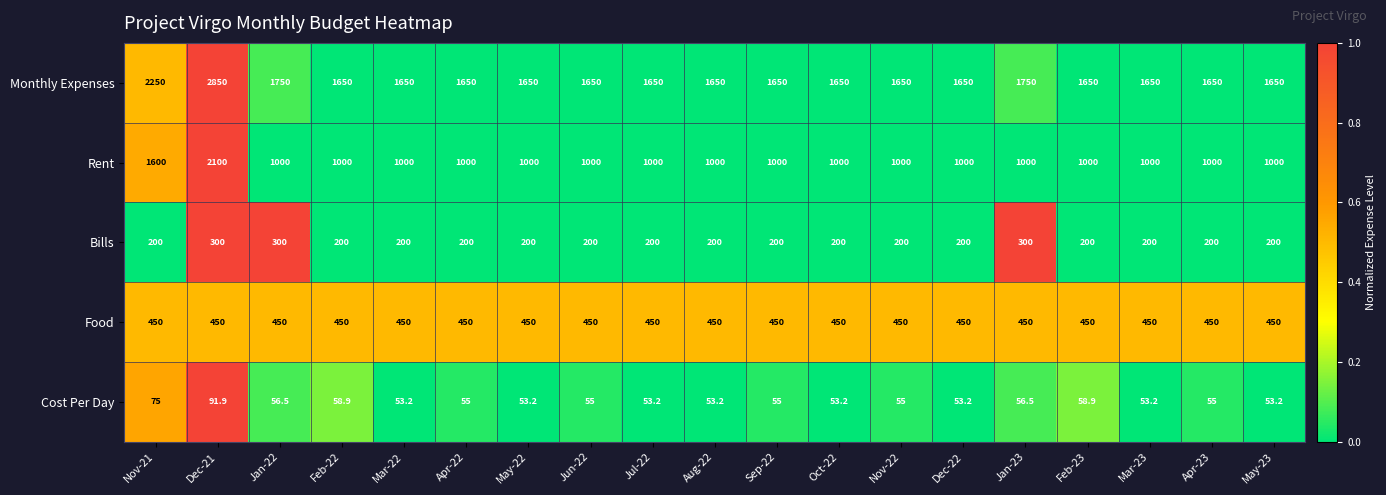

At which category is the sum across all series the highest?

Dec-21